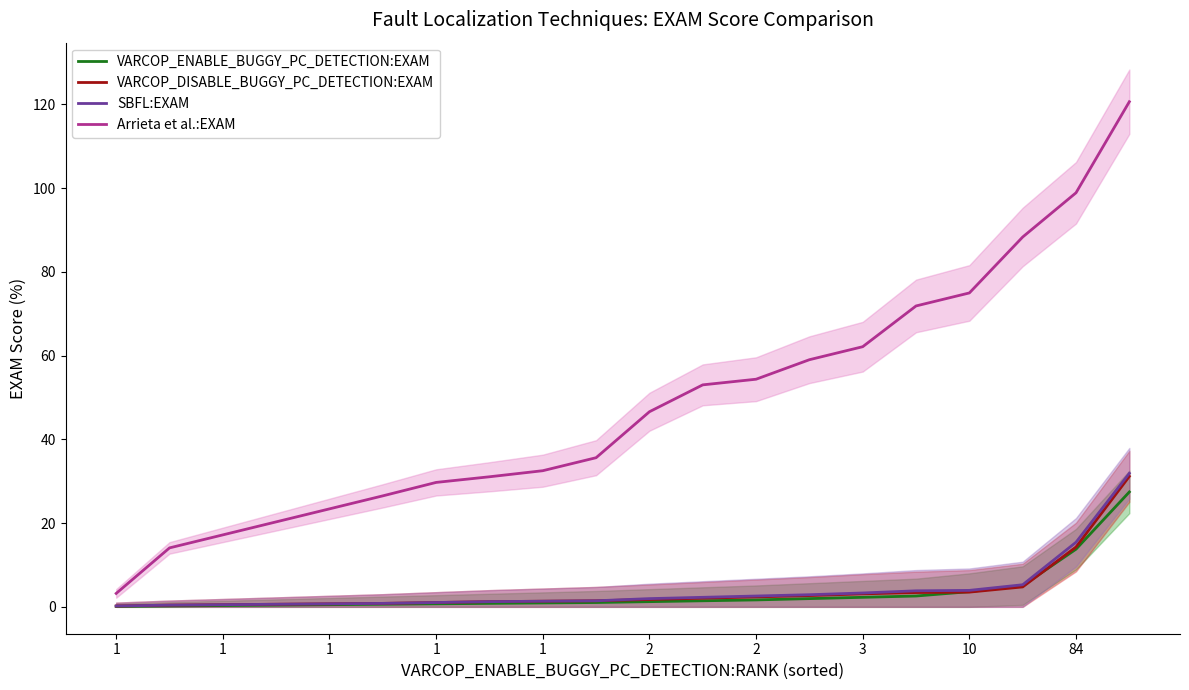

True or false: VARCOP_DISABLE_BUGGY_PC_DETECTION:EXAM and Arrieta et al.:EXAM cross at least once.

False